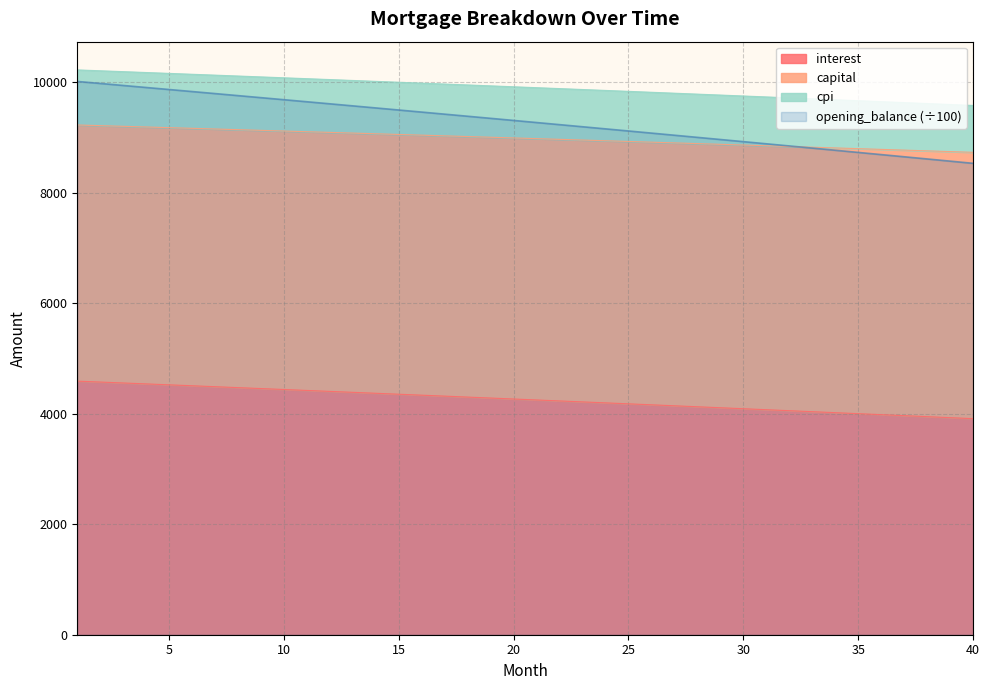

What is the highest value of the interest series?

4587.9